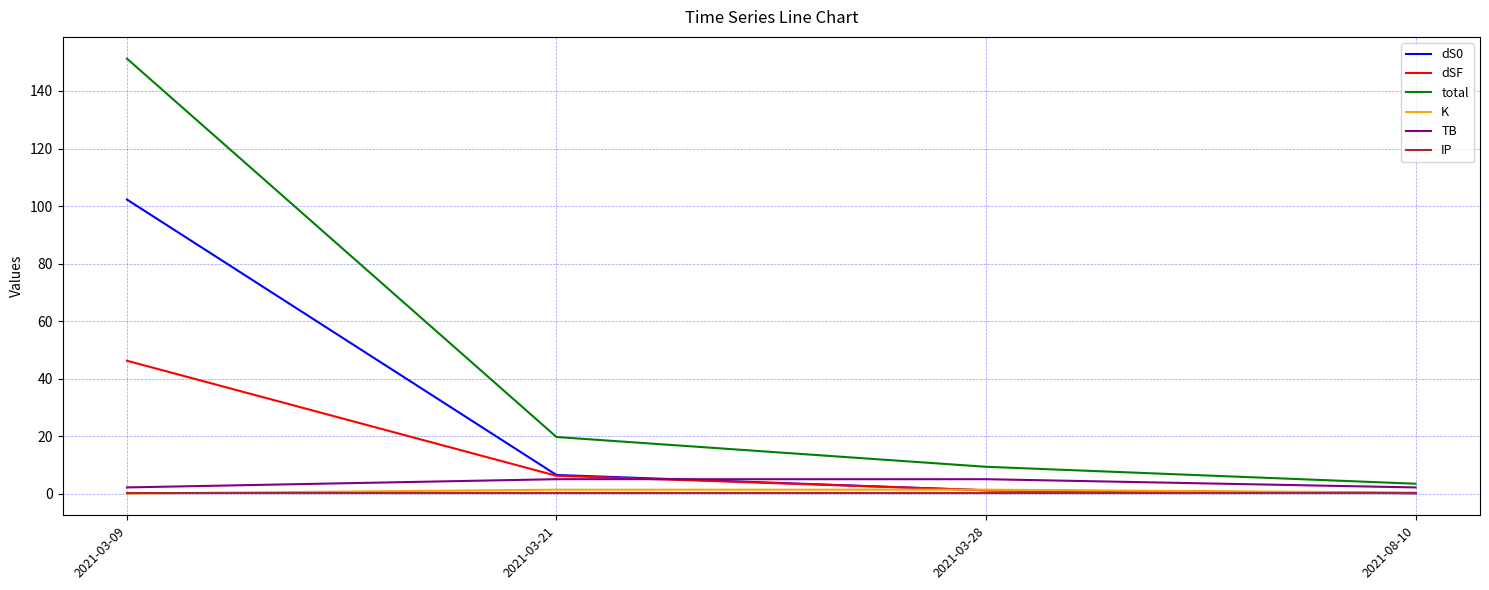

Which series has the largest total across all categories?

total